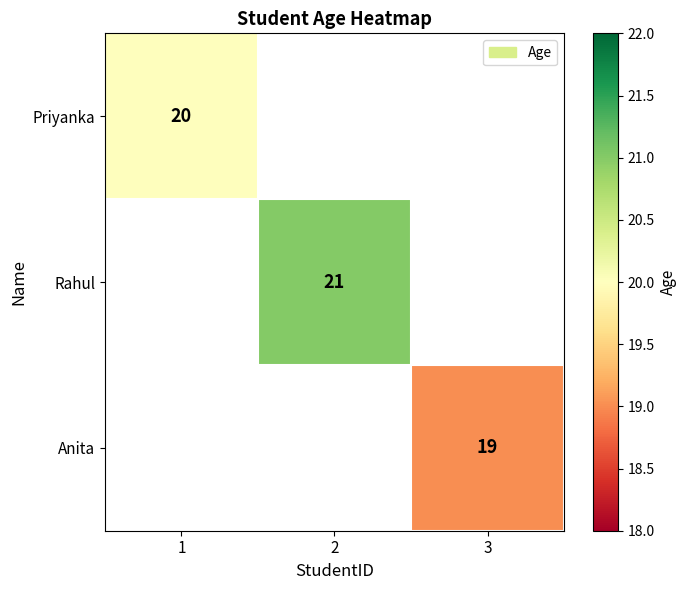

Is it true that Rahul equals 6 at 2?

False